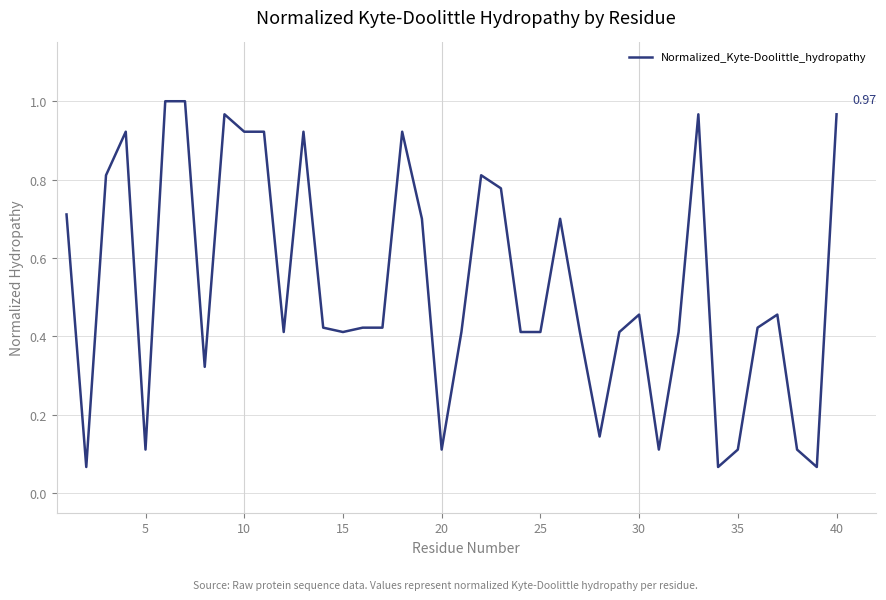

True or false: there are more than 2 points higher than both neighbors.

True